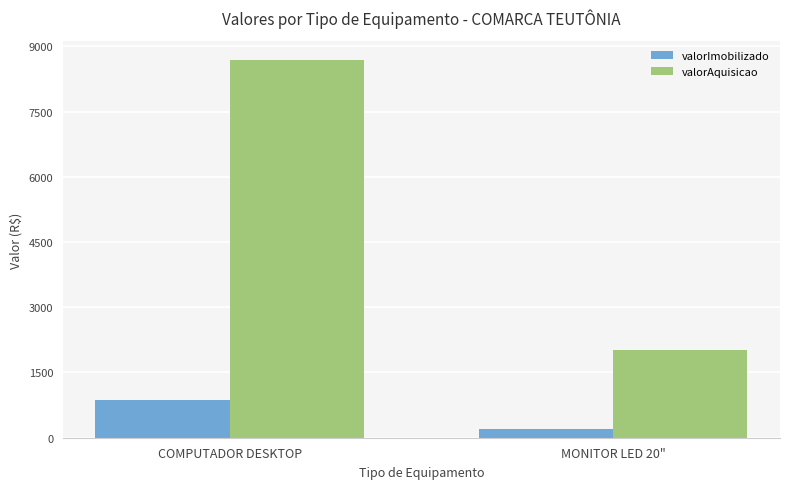

How many distinct data groups are displayed?

2